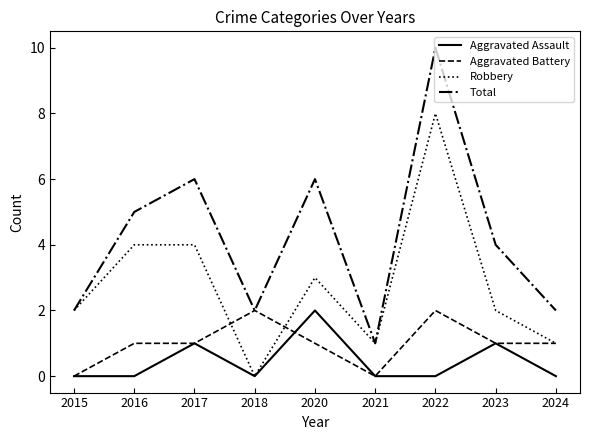

Count the Total values in the range 2 to 6.

7